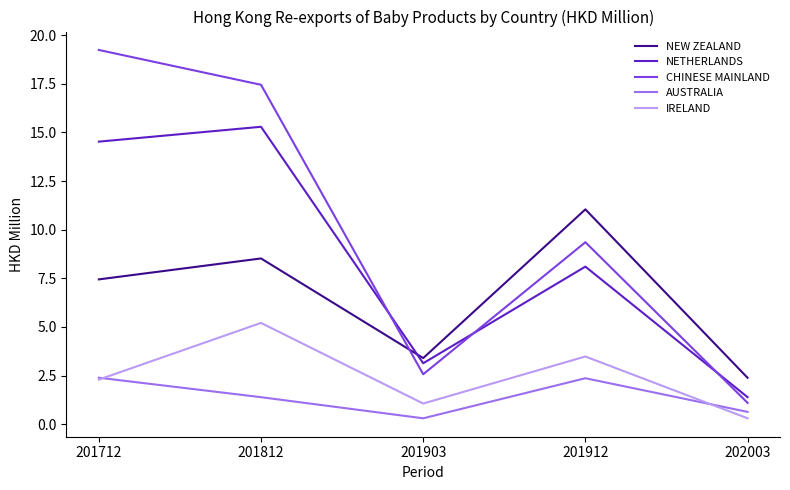

Which category has the highest value in the CHINESE MAINLAND series?

201712